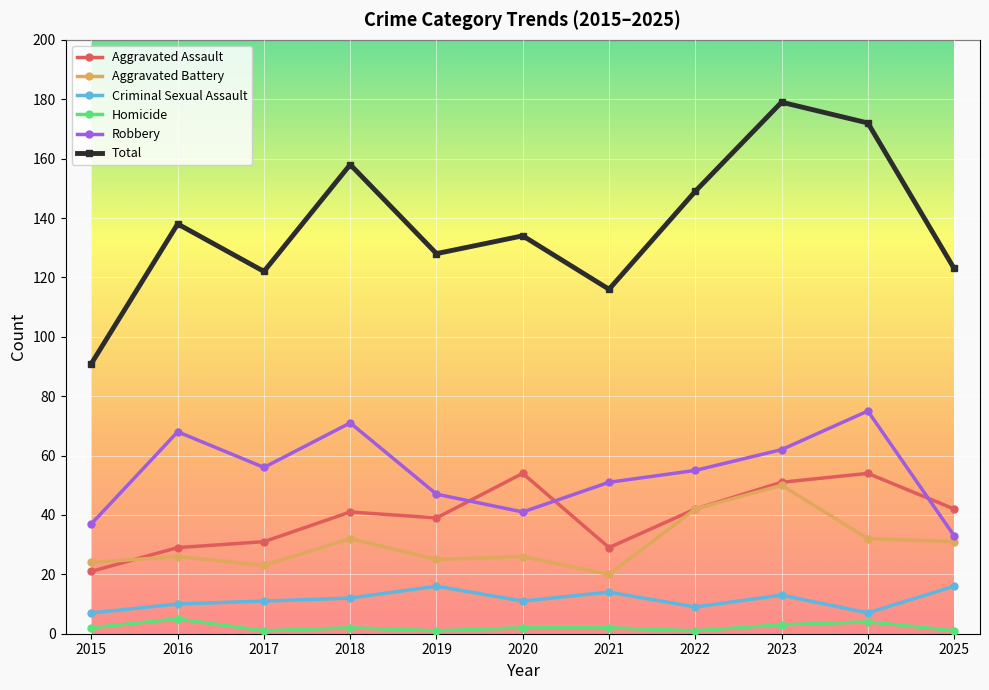

What is the difference between the highest and lowest values at 2022?

148